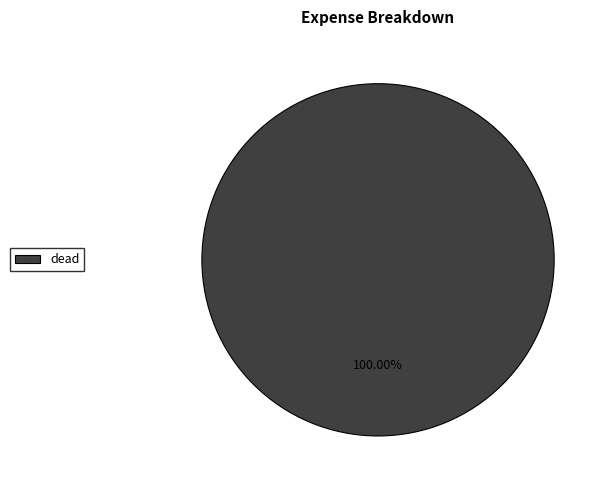

What is the majority slice?

dead